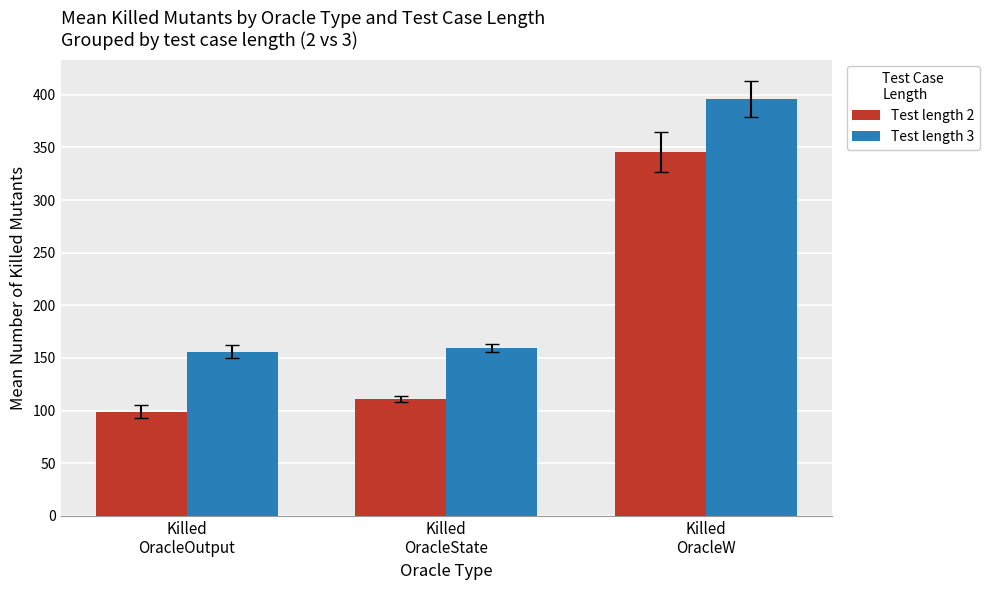

Where does the Test length 2 series first go above 111?

Killed
OracleState